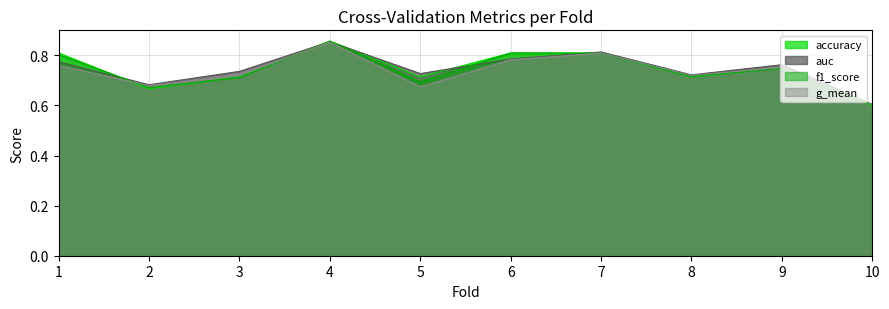

Reading left to right, transcribe all the data shown in this chart.

accuracy: 0.8	0.7	0.7	0.9	0.7	0.8	0.8	0.7	0.8	0.6
auc: 0.8	0.7	0.7	0.9	0.7	0.8	0.8	0.7	0.8	0.6
f1_score: 0.8	0.7	0.7	0.9	0.7	0.8	0.8	0.7	0.7	0.6
g_mean: 0.8	0.7	0.7	0.9	0.7	0.8	0.8	0.7	0.8	0.6